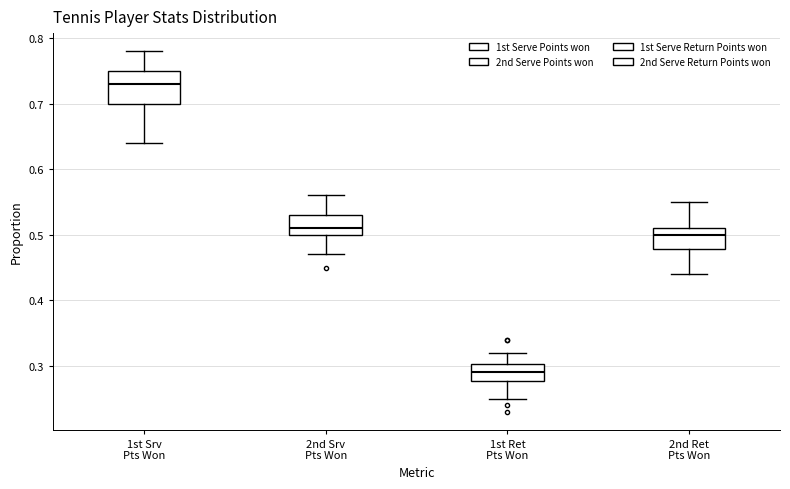

Where does the upper whisker of the box for 2nd Srv Pts Won end on the y-axis? The values are not printed on the chart, so give them approximately, as read against the axis.

0.56